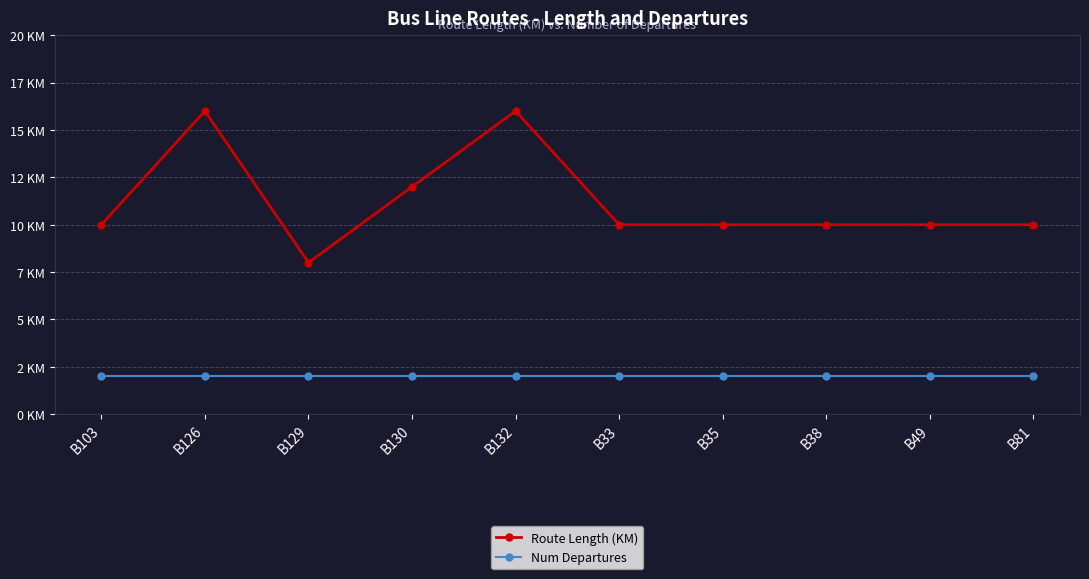

Reading right to left, transcribe all the data shown in this chart.

Route Length (KM): B81=10	B49=10	B38=10	B35=10	B33=10	B132=16	B130=12	B129=8	B126=16	B103=10
Num Departures: B81=2	B49=2	B38=2	B35=2	B33=2	B132=2	B130=2	B129=2	B126=2	B103=2